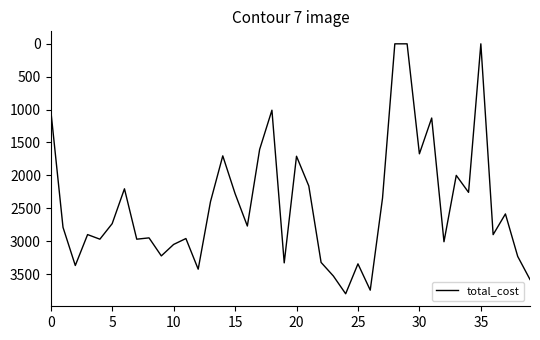

What is the sum of all values?

97968